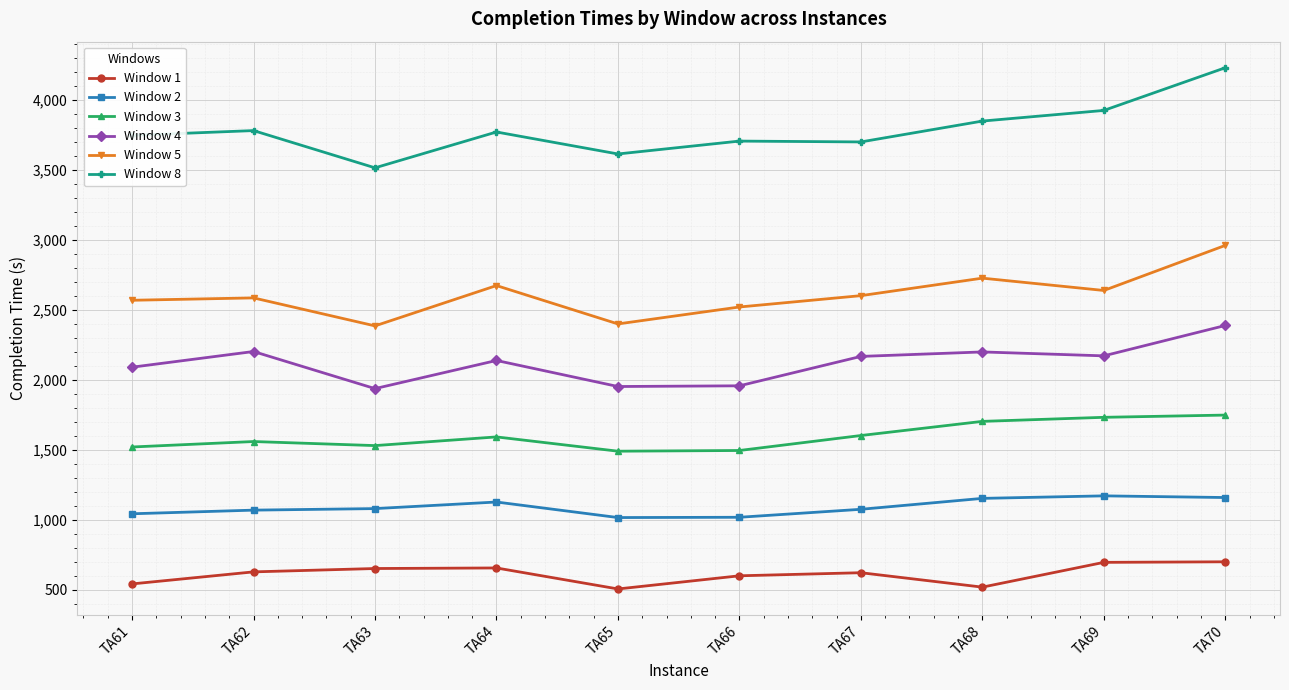

True or false: Window 1 and Window 4 cross at least once.

False